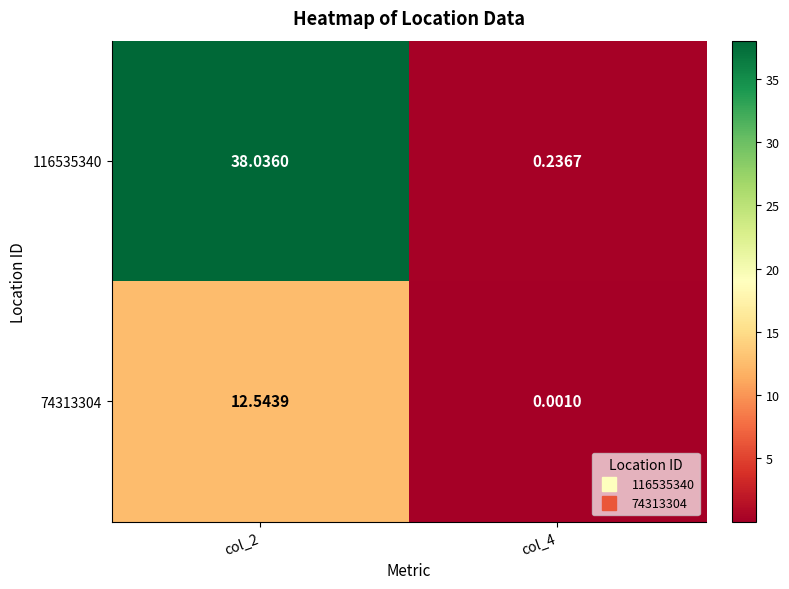

Which series changed the most between col_2 and col_4?

116535340